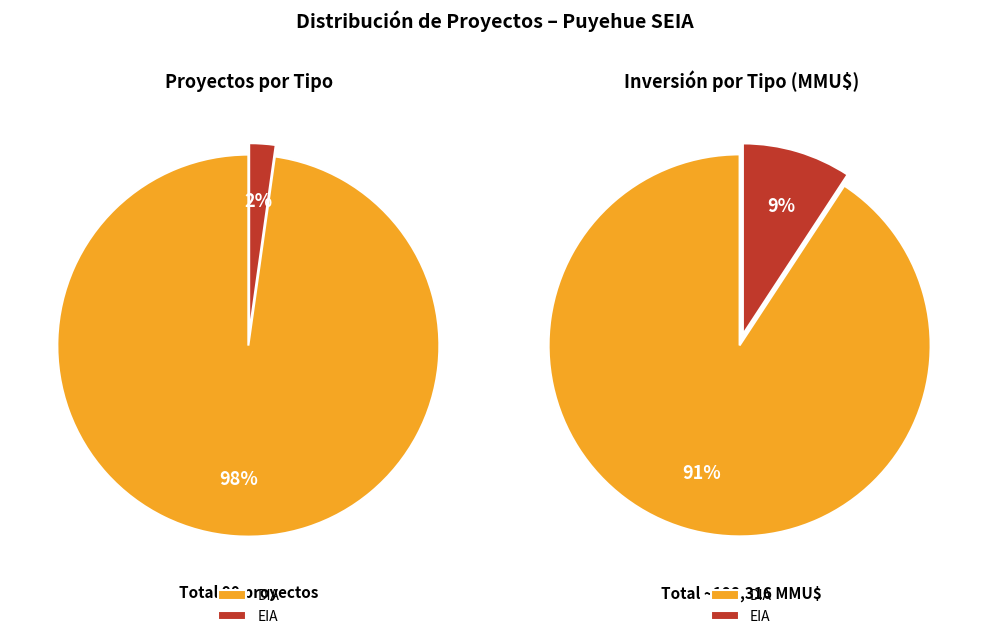

What percentage is the EIA slice, to the nearest percent?

2%